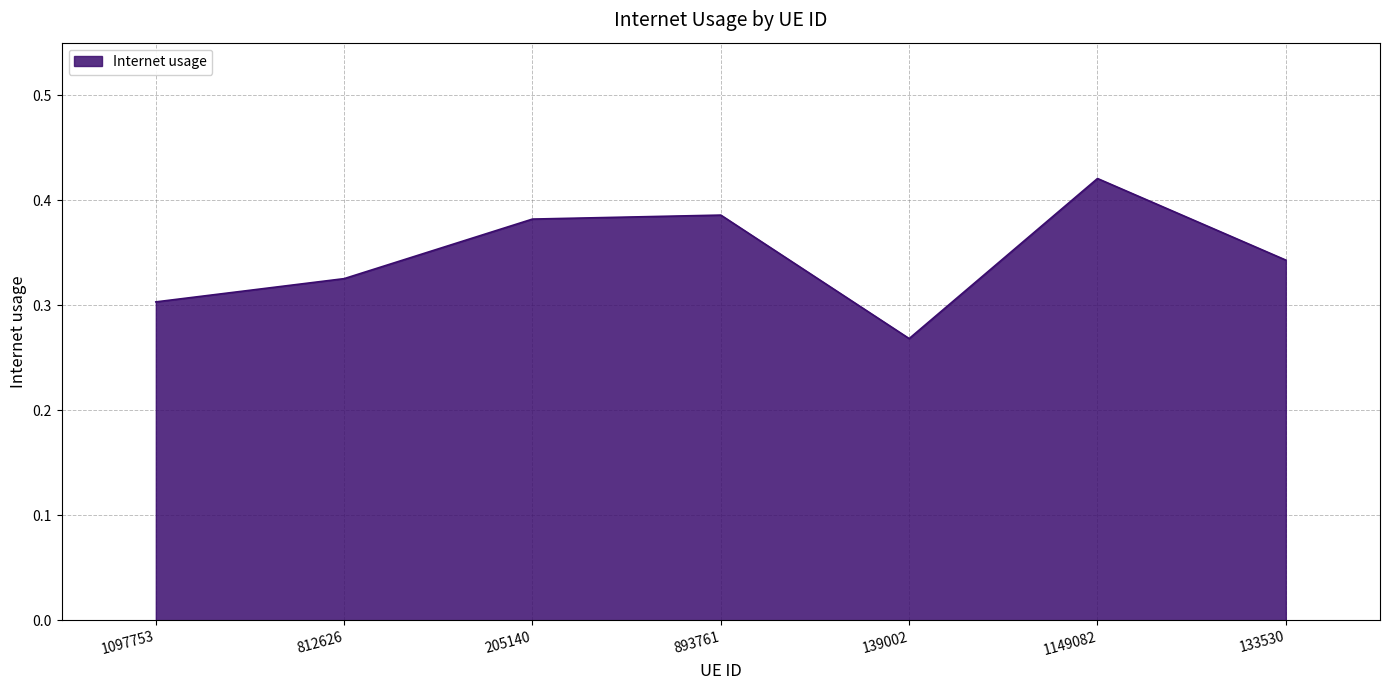

What is the sum of all values?

2.4